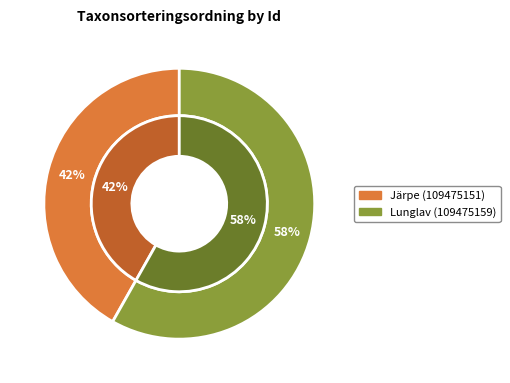

What is the ratio of the value at Lunglav (109475159) to the value at Järpe (109475151)?

1.4